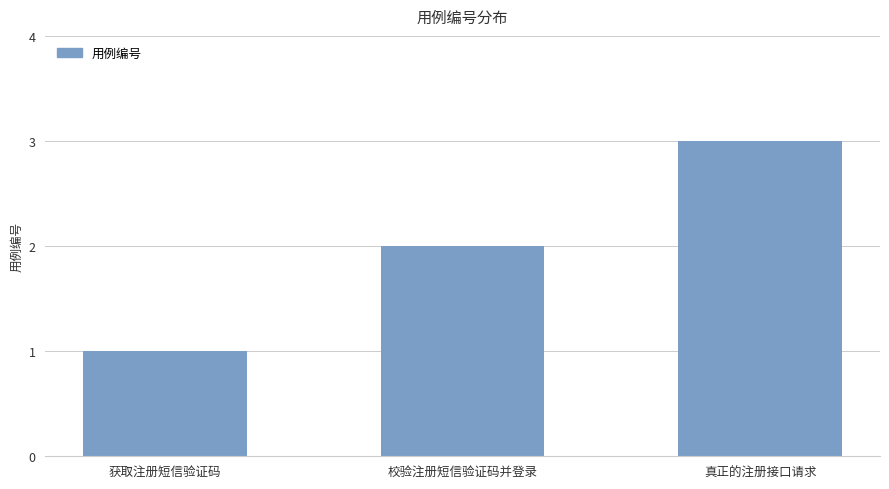

What is the ratio of the value at 校验注册短信验证码并登录 to the value at 获取注册短信验证码?

2.0